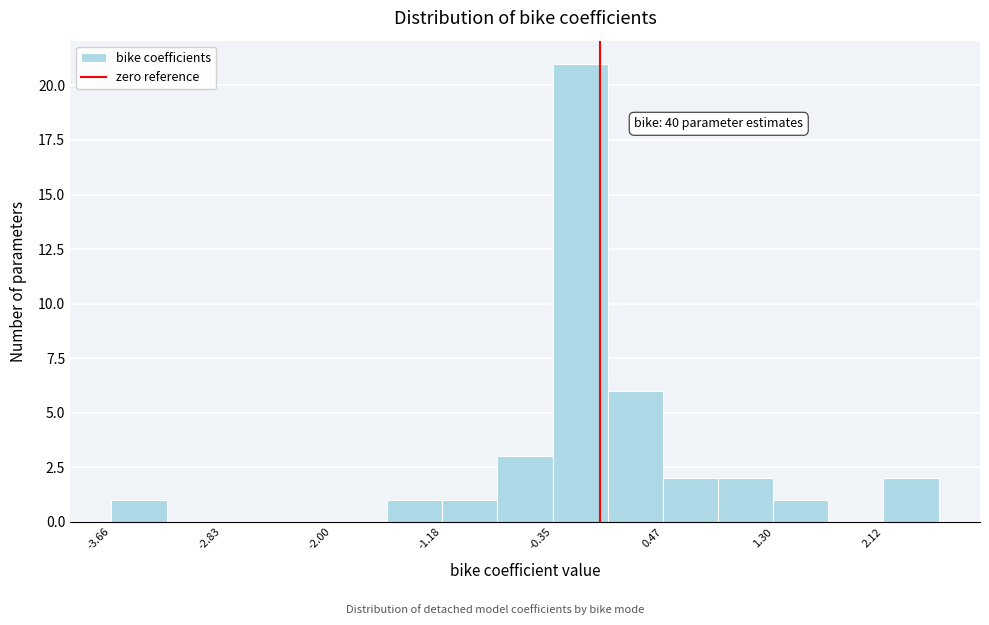

Which range on the x-axis has the tallest bar?

-0.4 to 0.1